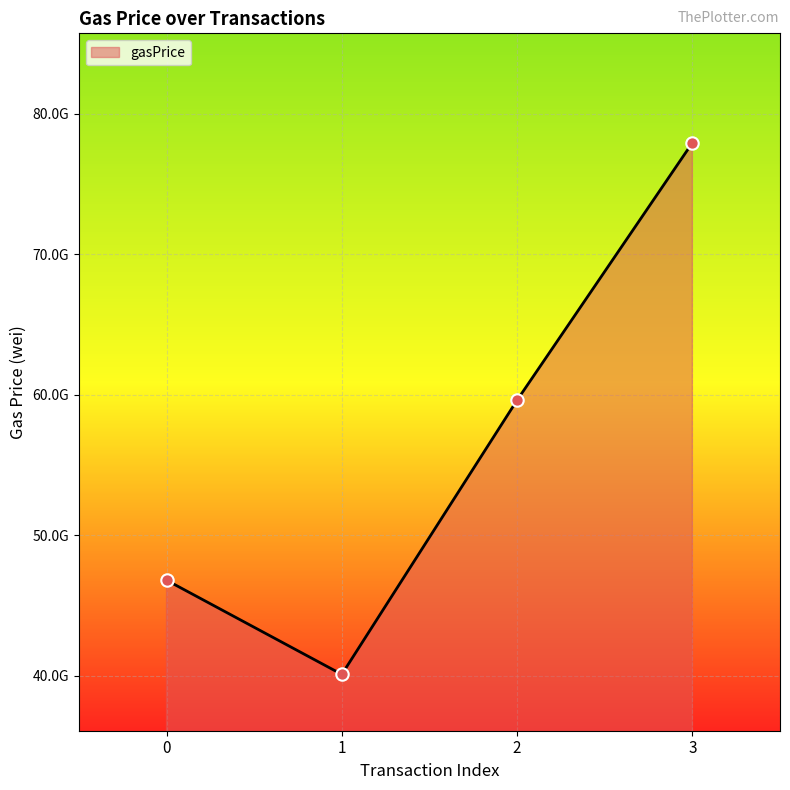

What is the ratio of the value at 3 to the value at 1?

1.9